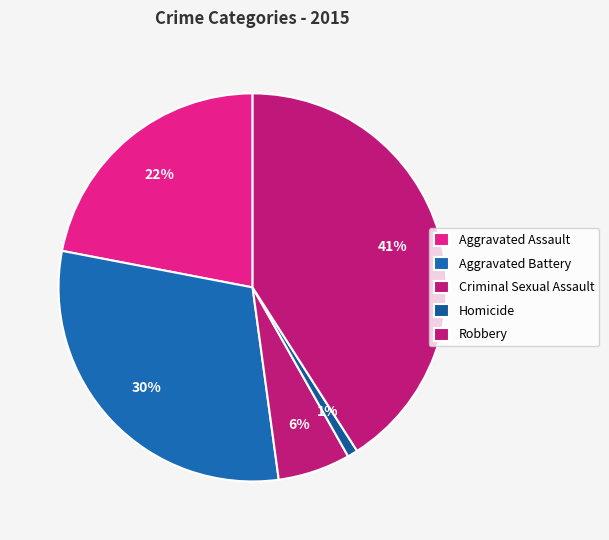

Do Criminal Sexual Assault and Homicide together represent more than half of the pie?

No